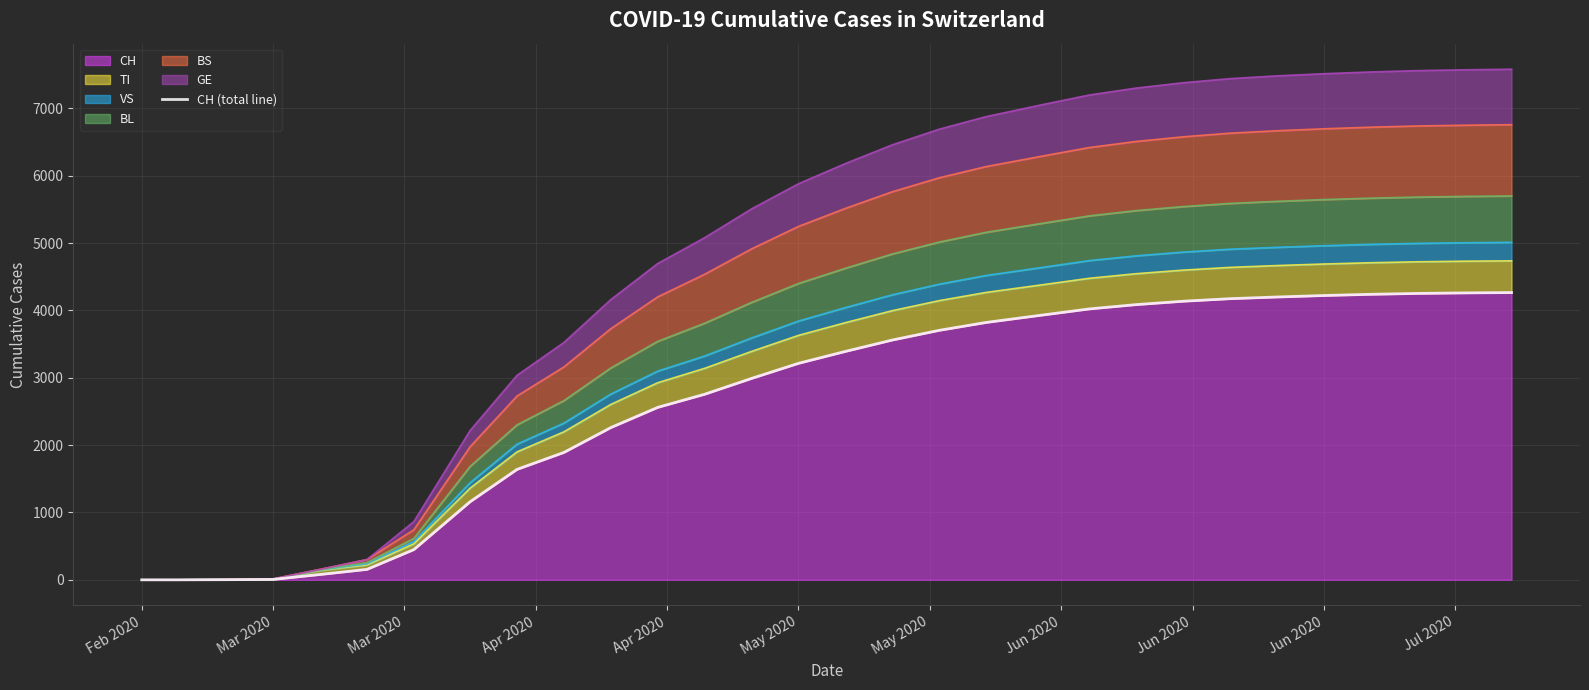

Reading right to left, extract all data points from this chart.

4266	4261	4253	4240	4222	4200	4175	4137	4087	4023	3932	3822	3705	3561	3392	3215	2991	2756	2561	2261	1892	1640	1160	449	155	79	6	2	0	0